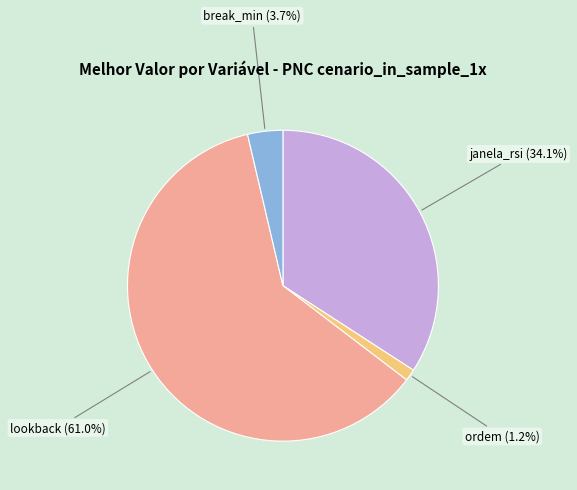

How many slices are in this pie chart?

4